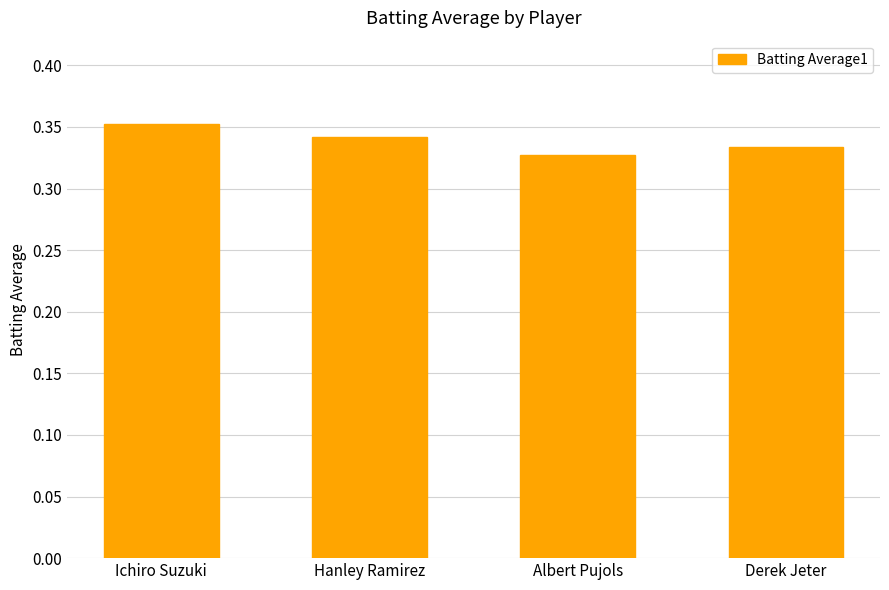

The chart shows a value of 0.2 at Albert Pujols. True or false?

False